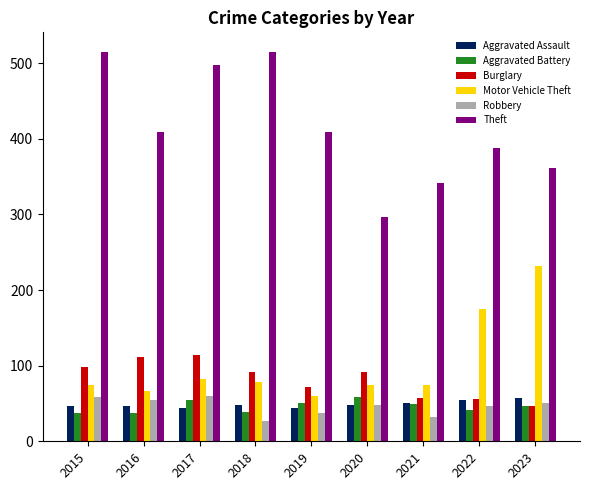

The Motor Vehicle Theft series shows 105 at 2018. True or false?

False